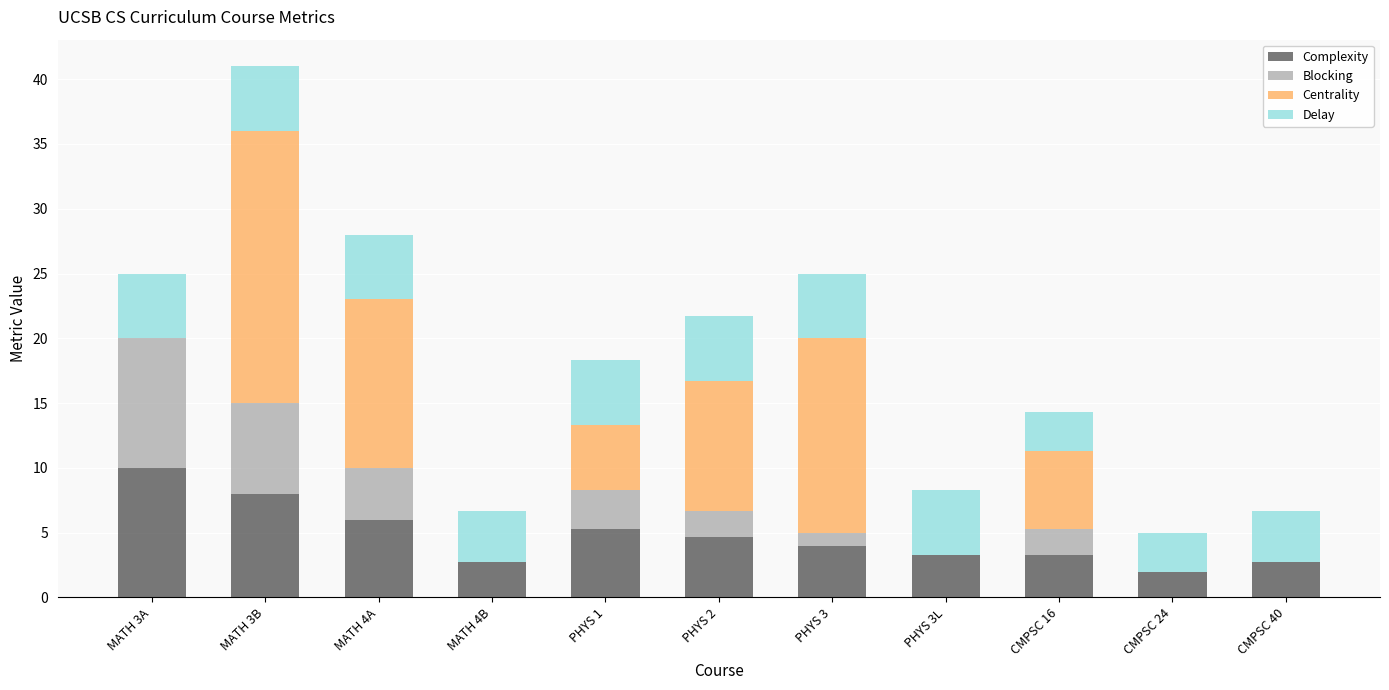

At which category is the sum across all series the highest?

MATH 3B